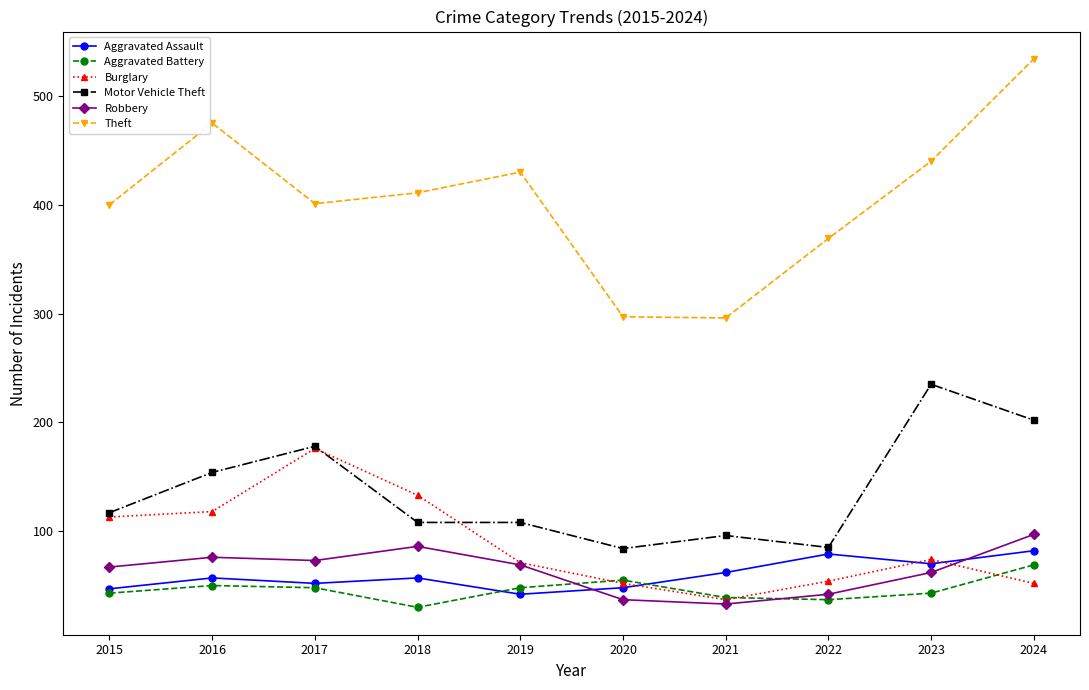

What is the sum of the Burglary values at 2018 and 2023?

207